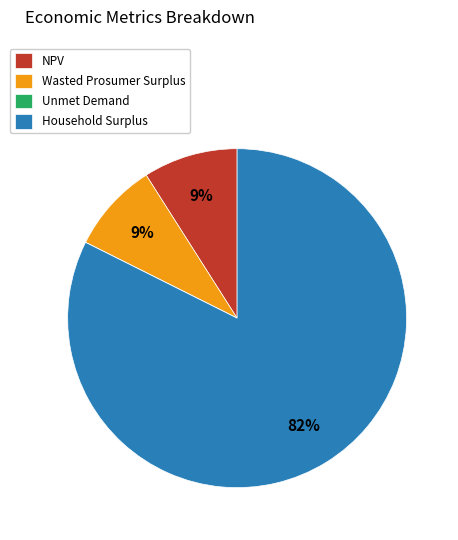

Is it true that Household Surplus is 95% of the pie?

False